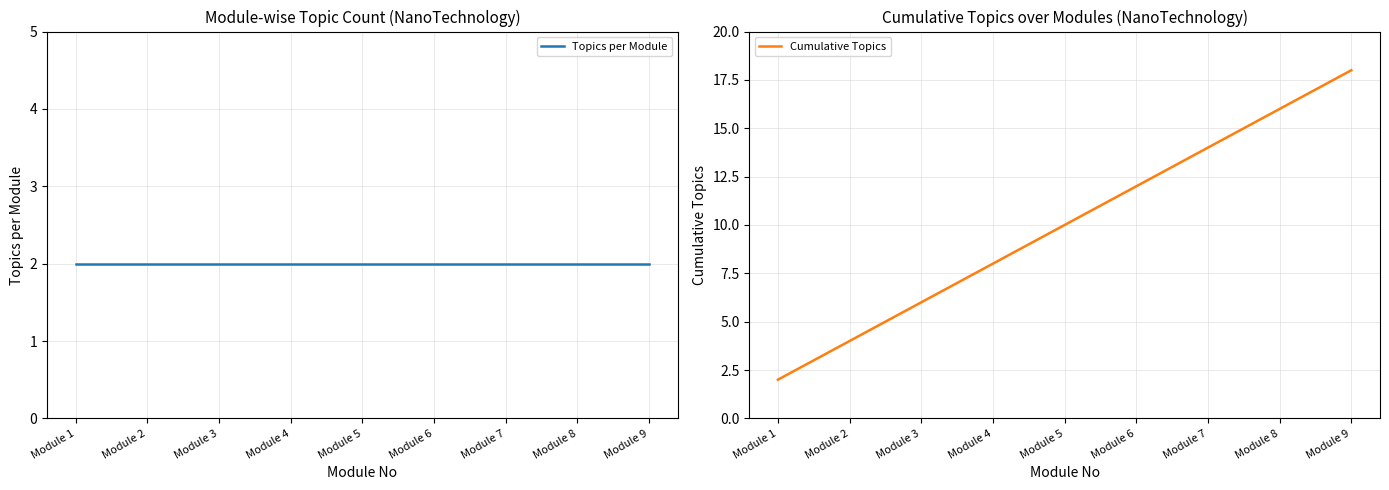

The Cumulative Topics series shows 25 at Module 7. True or false?

False